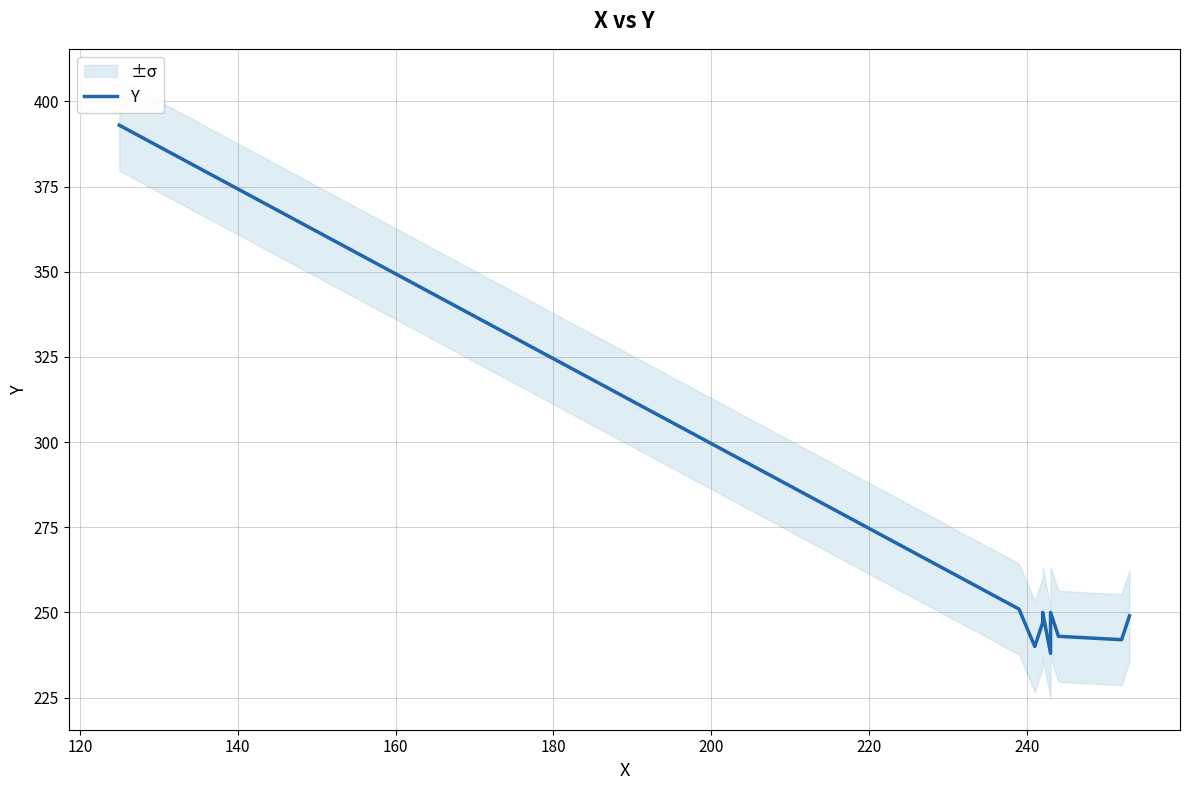

The value at 260 is 69. True or false?

False